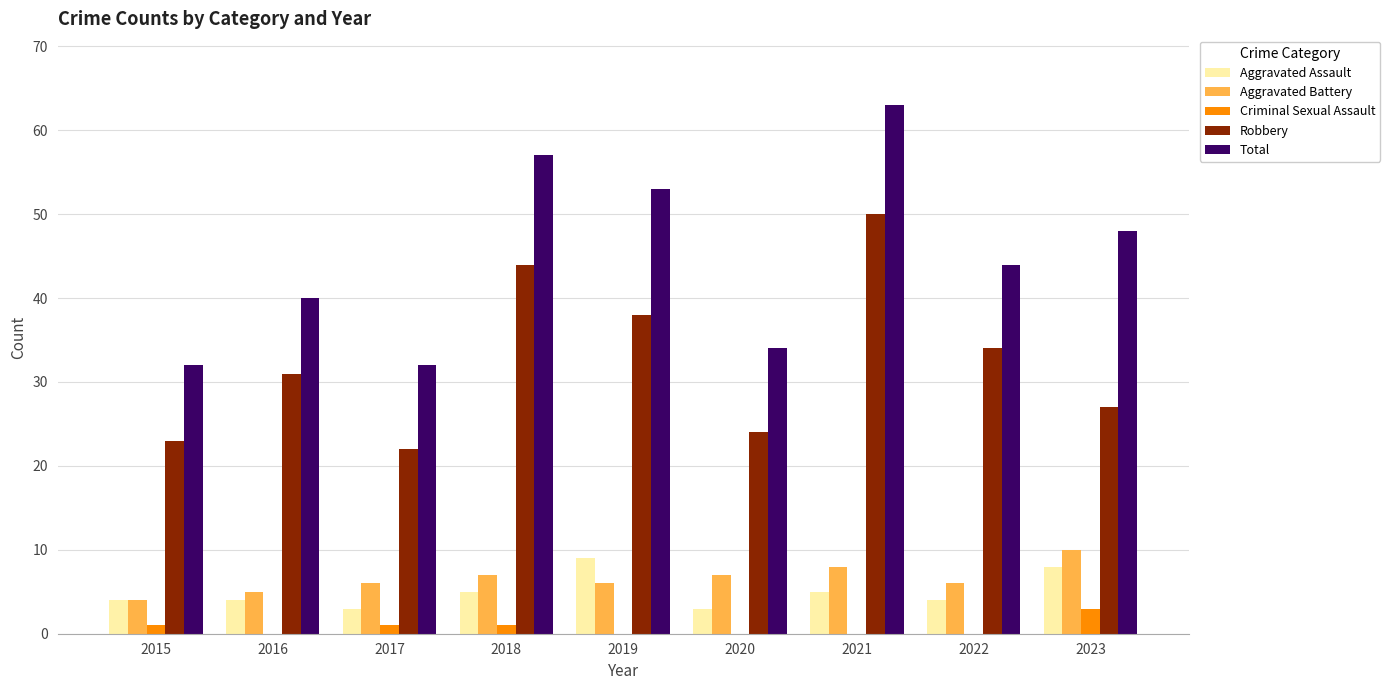

Is it true that Criminal Sexual Assault equals 0 at 2016?

True